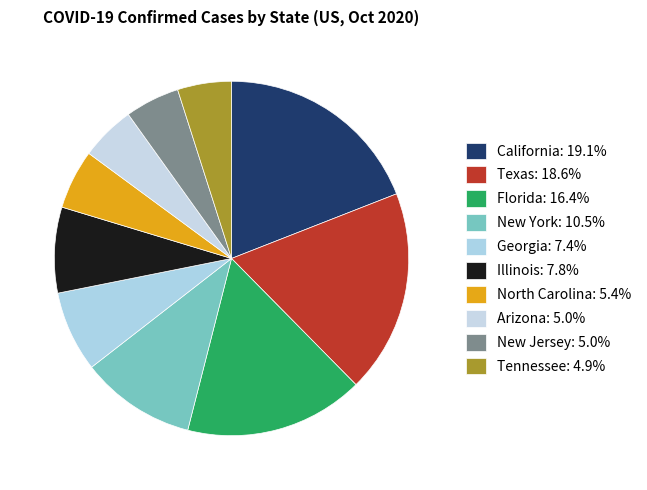

To the nearest percent, what is the difference between the Florida and Illinois slice percentages?

9%